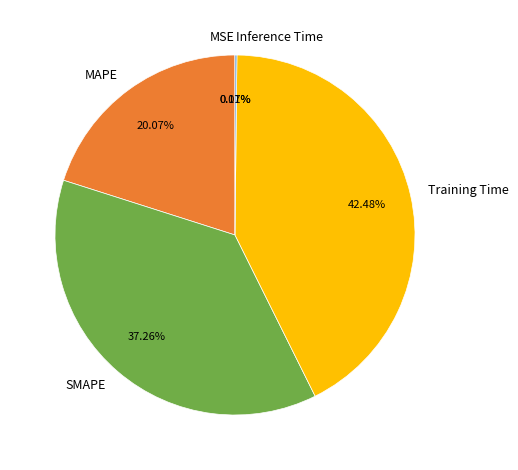

Do SMAPE and MAPE together represent more than half of the pie?

Yes